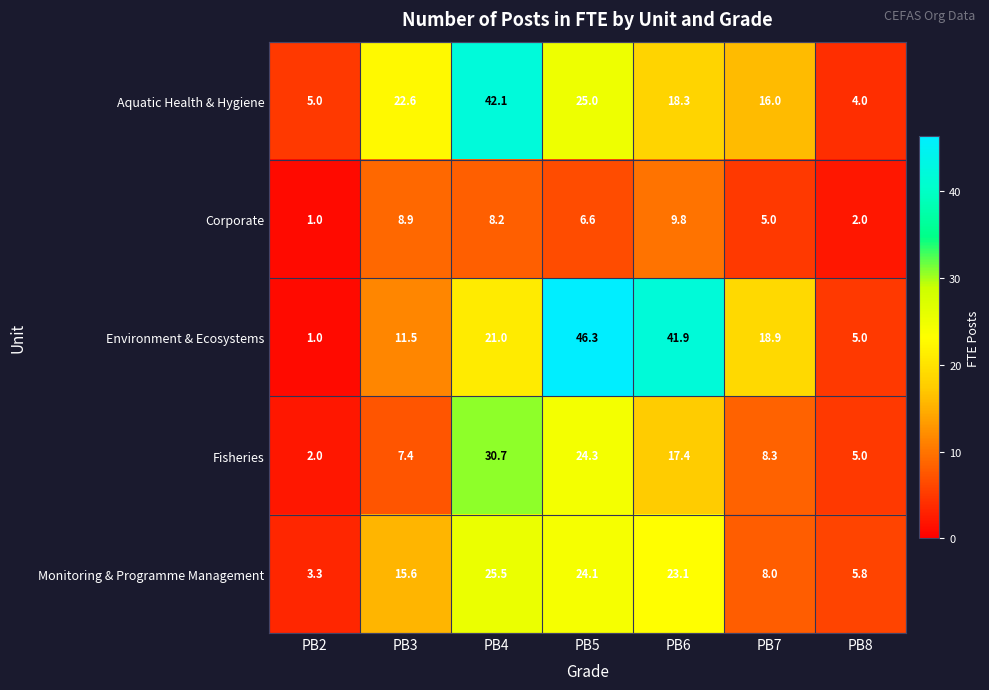

Which category has the lowest value in the Corporate series?

PB2